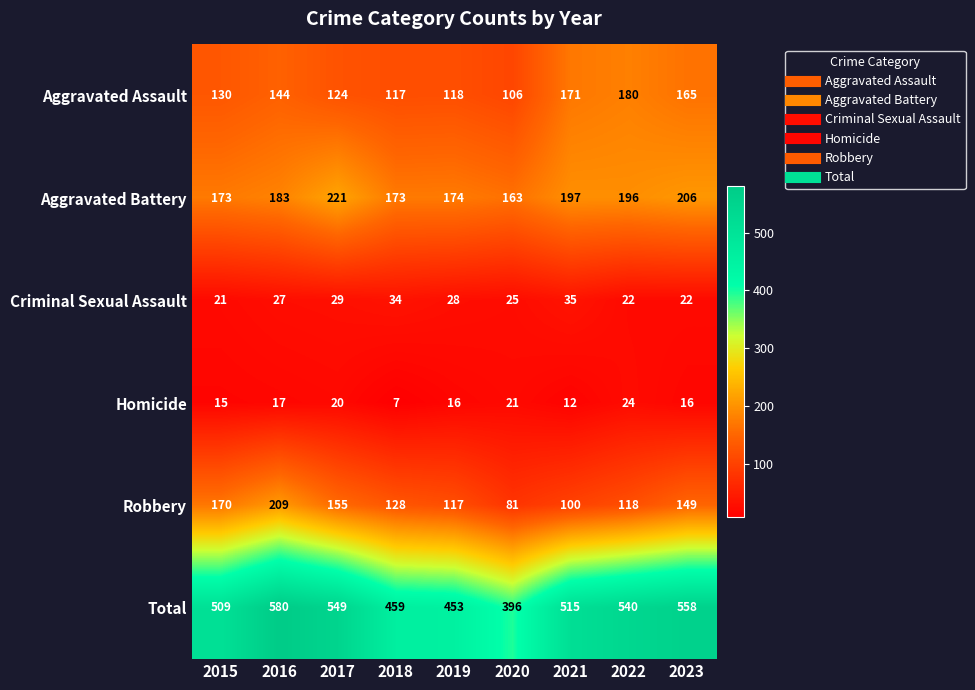

What is the total value across all series at 2019?

906